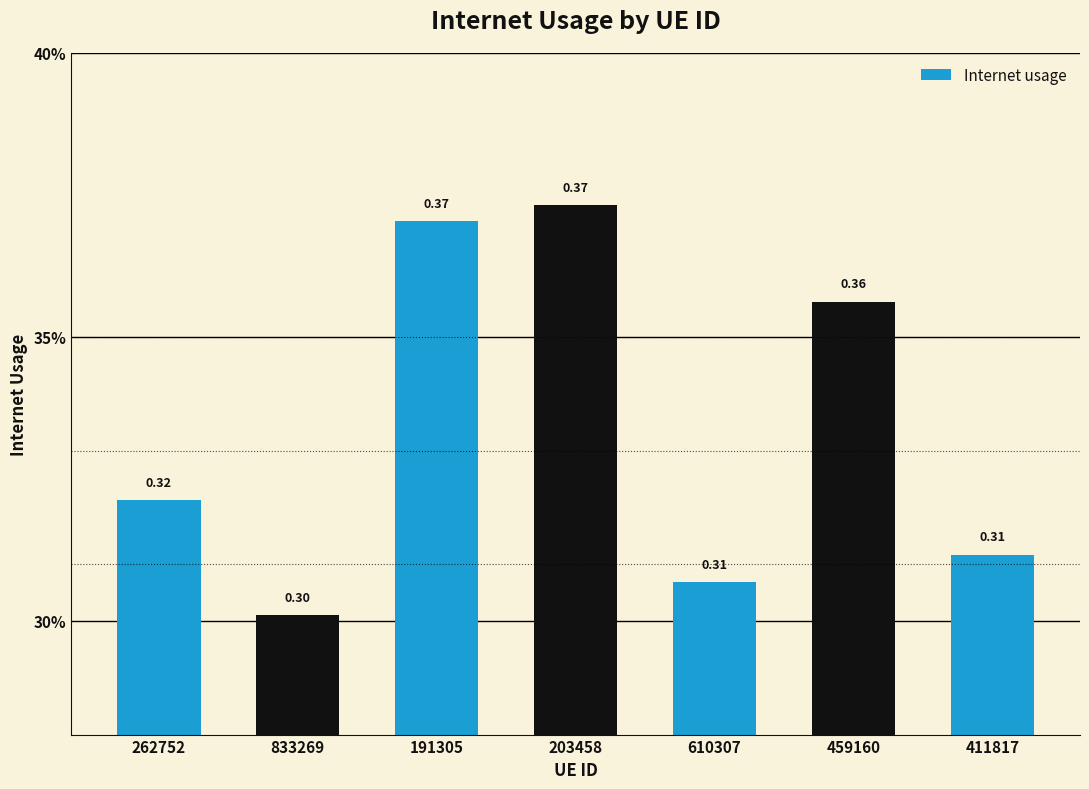

Are the bars horizontal?

No